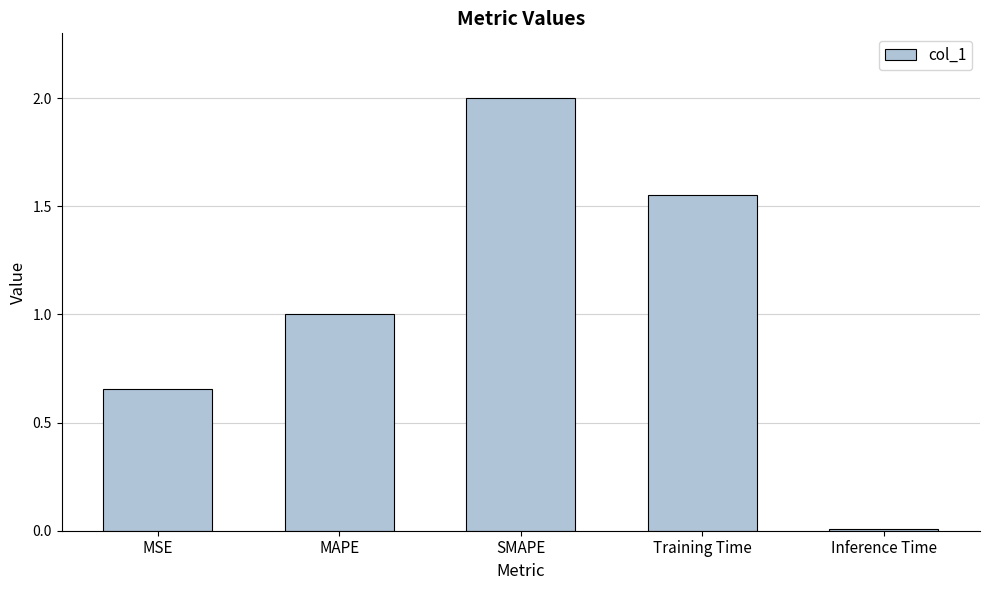

At which category does the chart reach its minimum across all series?

Inference Time